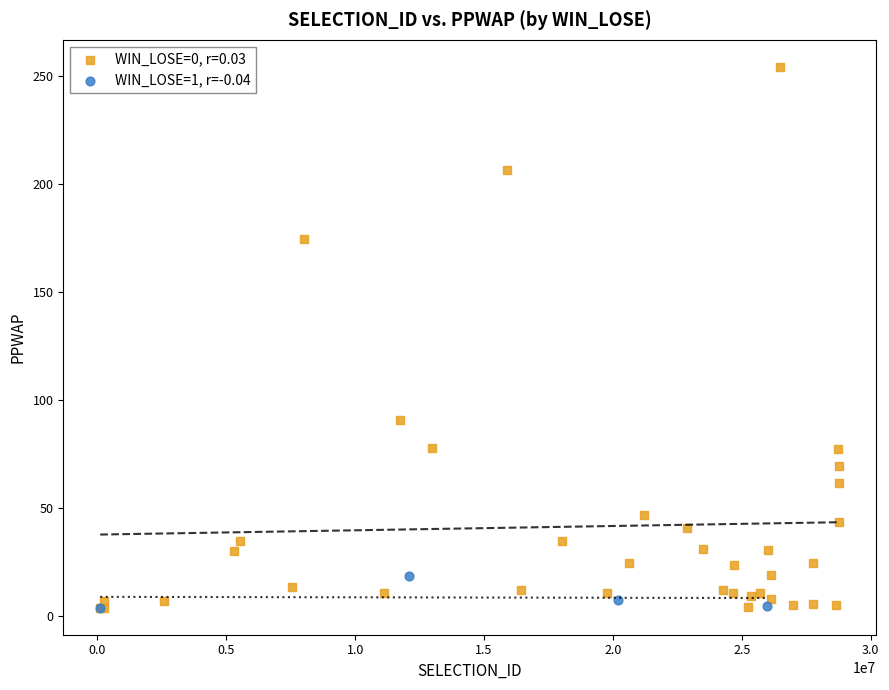

Which series has the widest spread of Y values?

WIN_LOSE=0, r=0.03